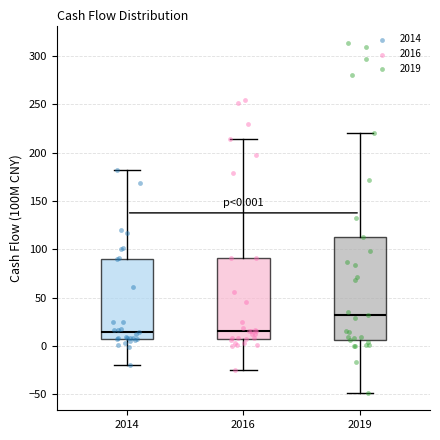

Comparing the boxes themselves (not the whiskers), which one is the tallest?

2019